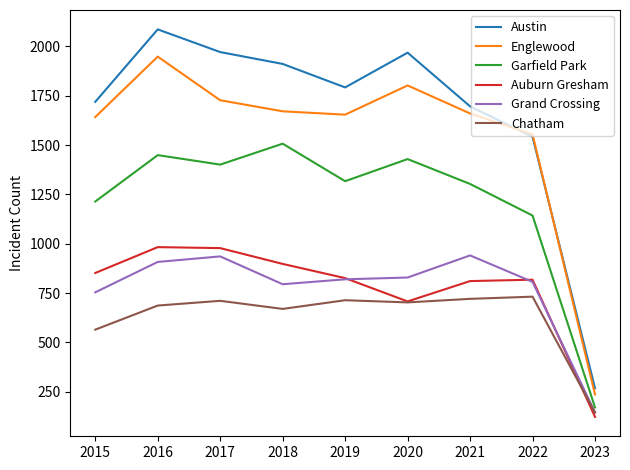

Where is the first local maximum for Chatham?

2017